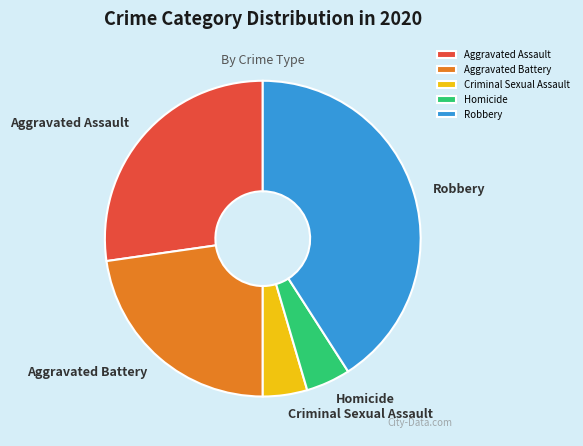

Is Homicide the majority of the pie?

No